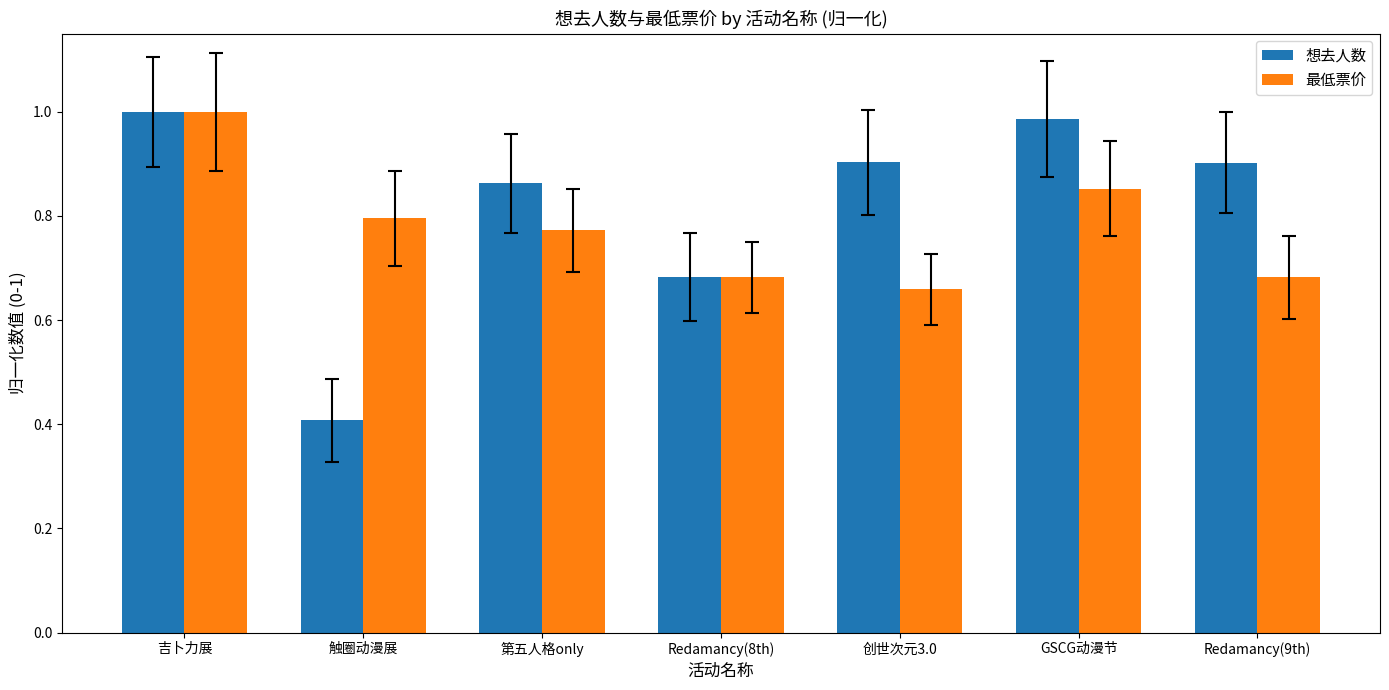

What is the label of the 1st bar from the right?

Redamancy(9th)